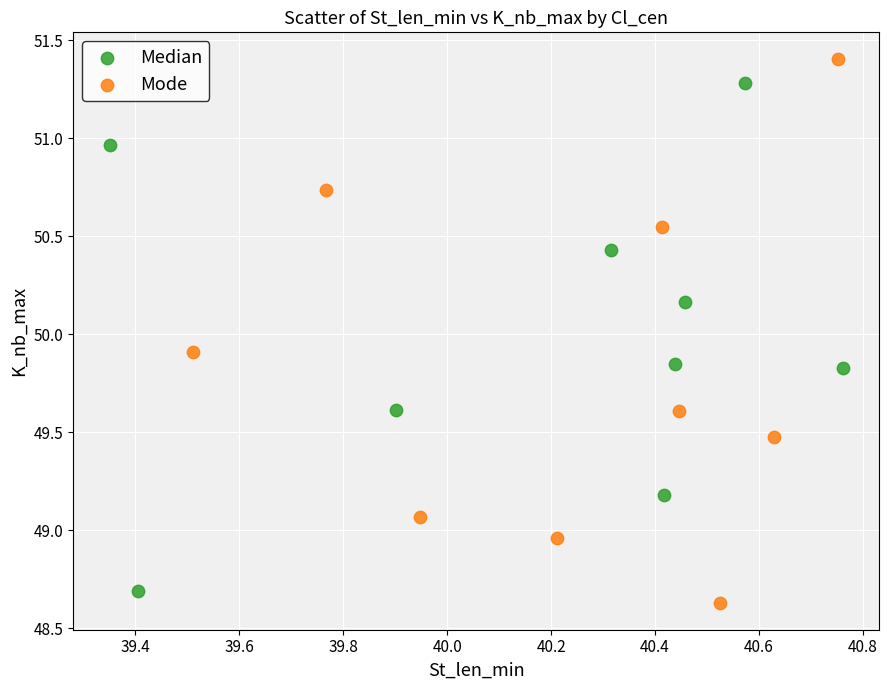

Which series reaches the maximum Y coordinate?

Mode